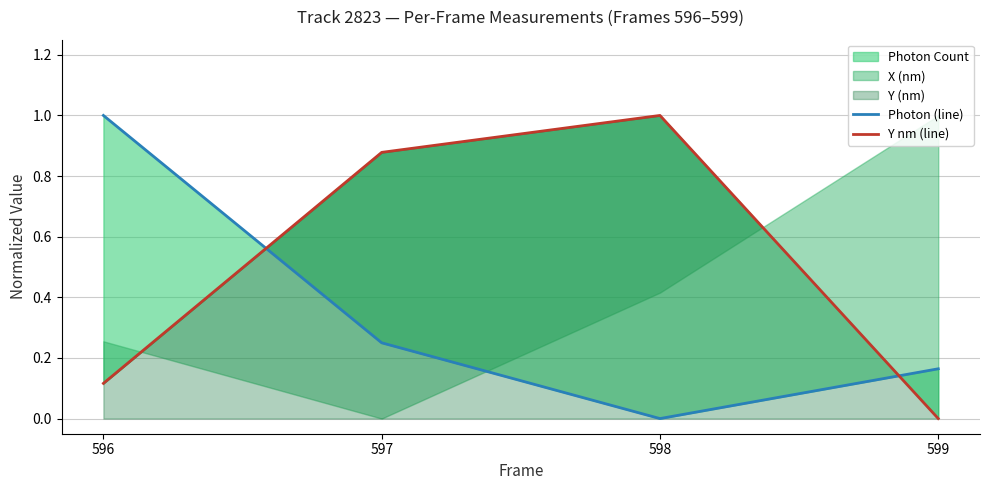

Which category has the lowest value in the Y nm (line) series?

599